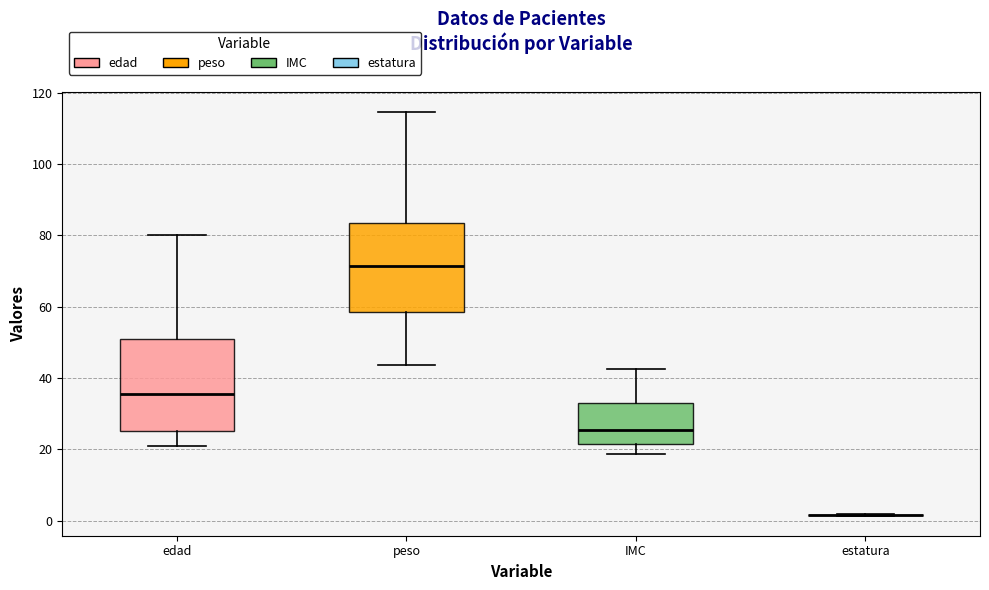

Reading left to right, read every box against the y-axis: the position of its median line, the range the box covers, and the ends of its whiskers. The values are not printed on the chart, so give them approximately, as read against the axis.

edad: median 36, box 26 to 52, whiskers 22 to 80
peso: median 72, box 58 to 84, whiskers 44 to 114
IMC: median 26, box 22 to 32, whiskers 18 to 42
estatura: box collapsed to a line at 2, whiskers 2 to 2